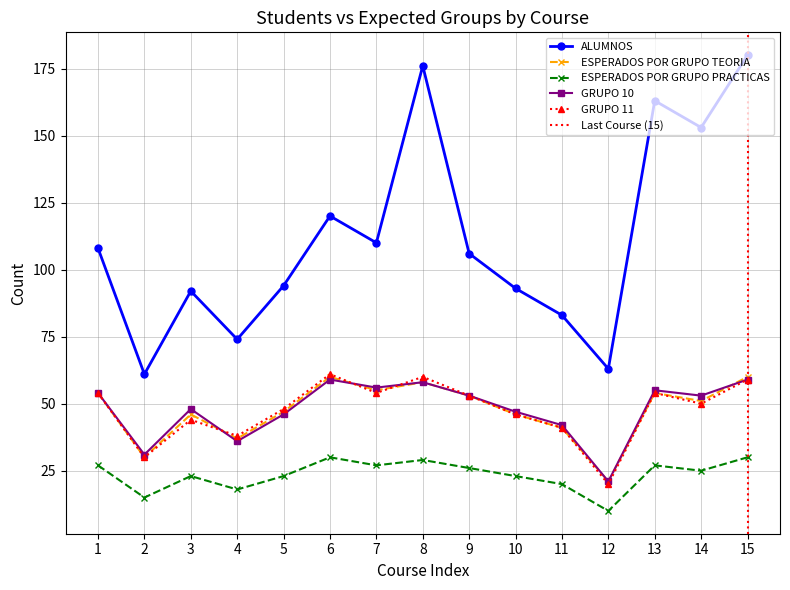

At how many categories does at least one series exceed 134?

4